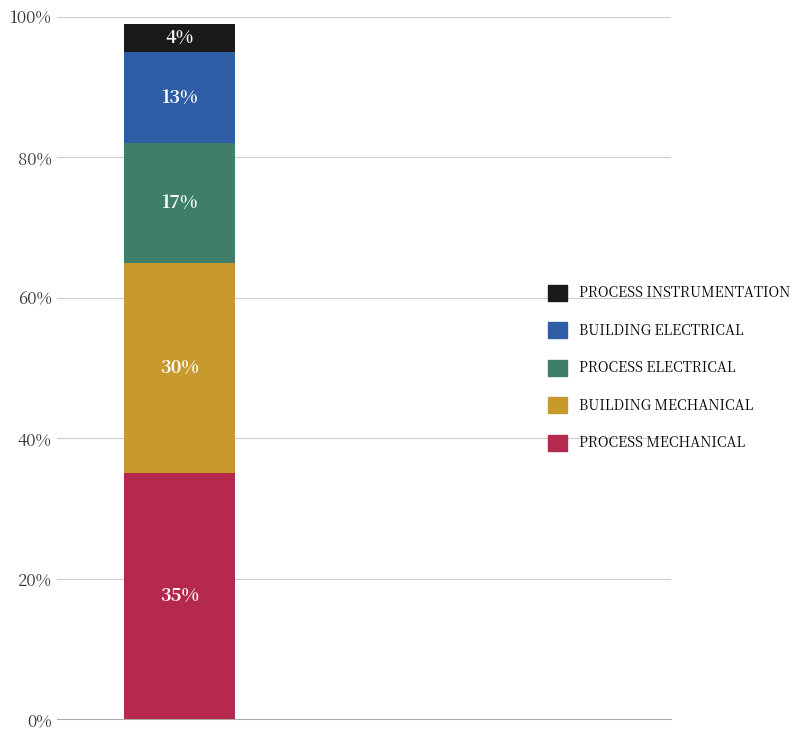

How many bars are there in total?

1